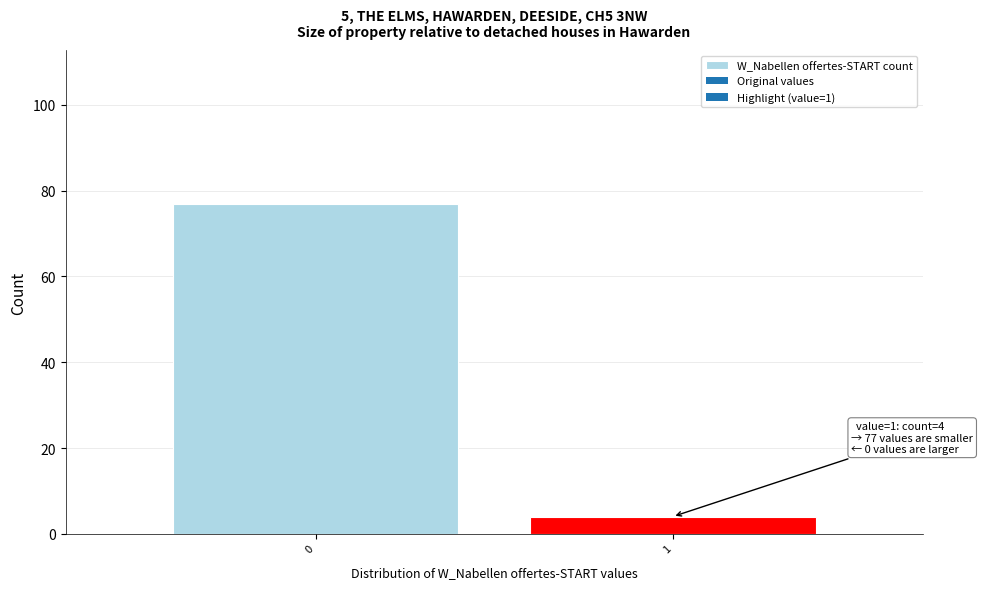

Reading right to left, list all the values displayed in this chart.

1=4	0=77